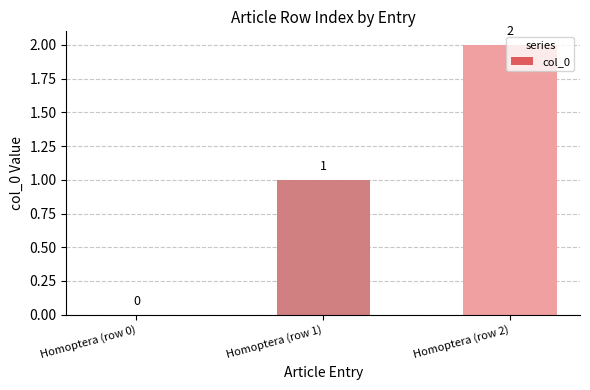

Where is the data nearest to the value 1?

Homoptera (row 1)